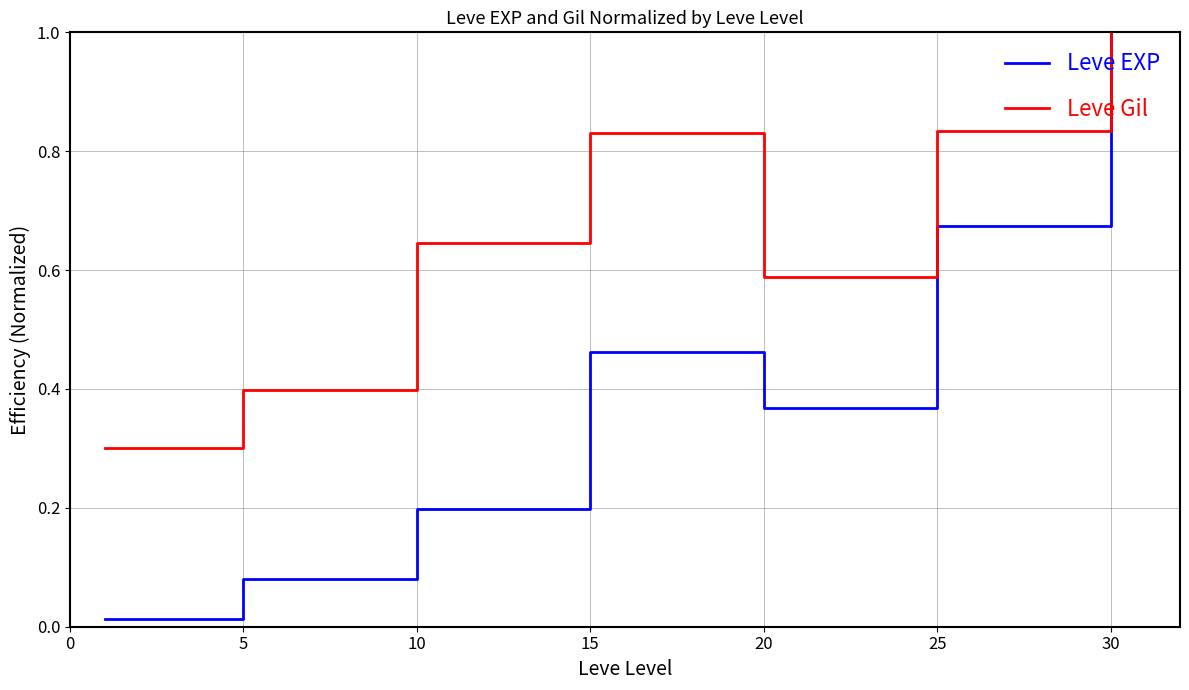

Which series has the largest range (max minus min)?

Leve EXP